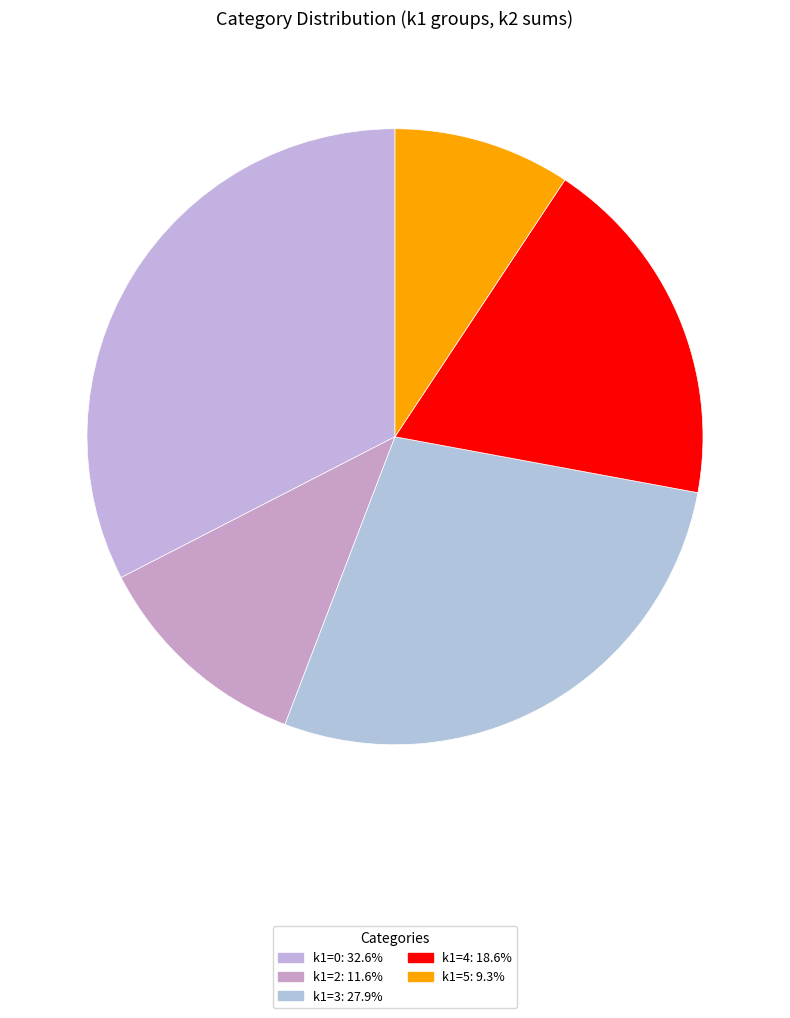

How many segments does this pie chart have?

5